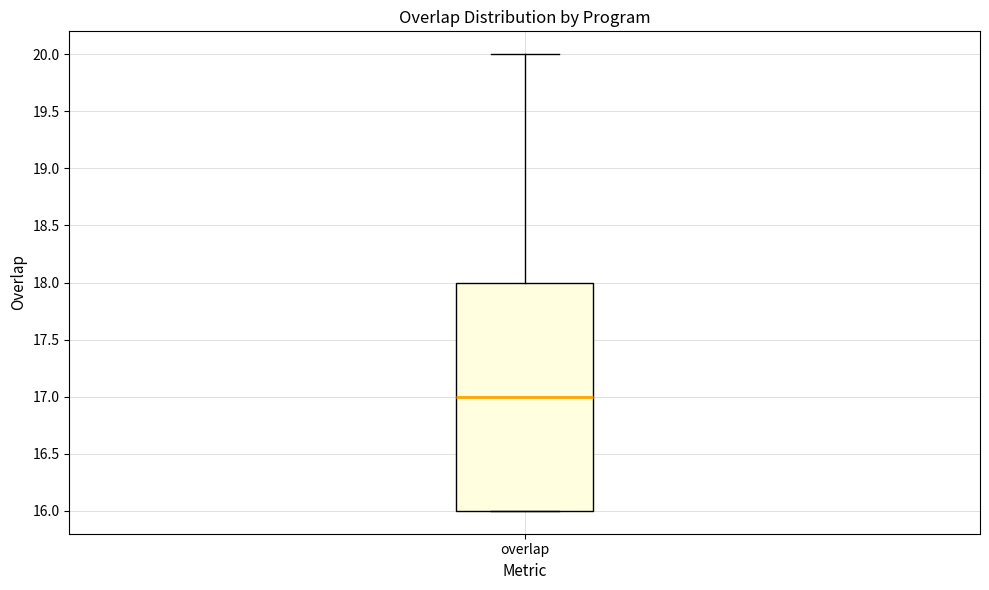

Read this box plot against the y-axis: the position of the median line, the range covered by the box, and the ends of both whiskers. The values are not printed on the chart, so give them approximately, as read against the axis.

median 17, box 16 to 18, whiskers 16 to 20